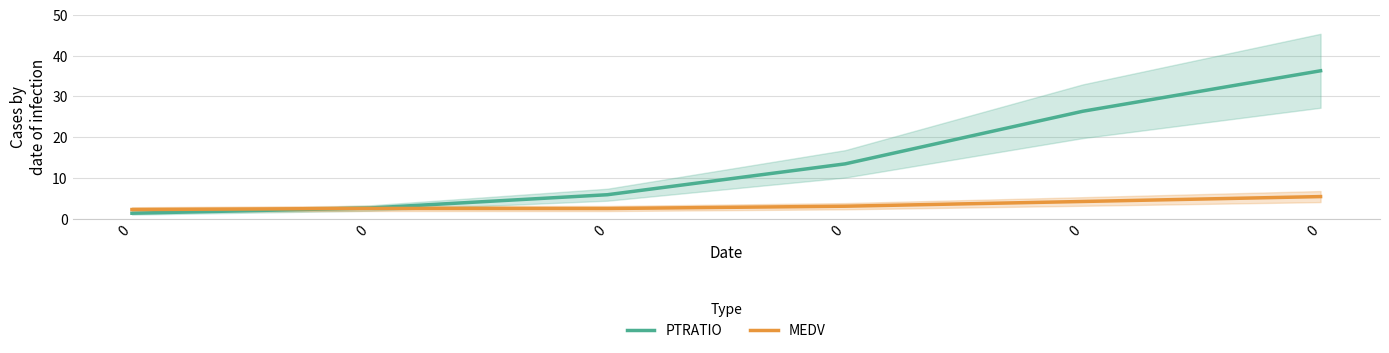

Rank the series by their maximum value, from lowest to highest.

MEDV, PTRATIO